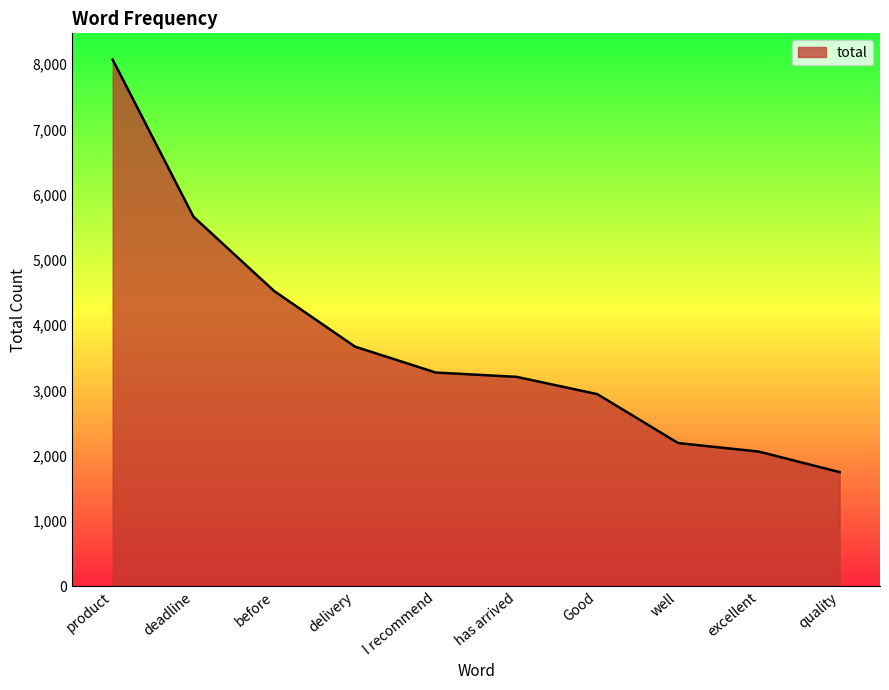

How many values are below 3274?

5